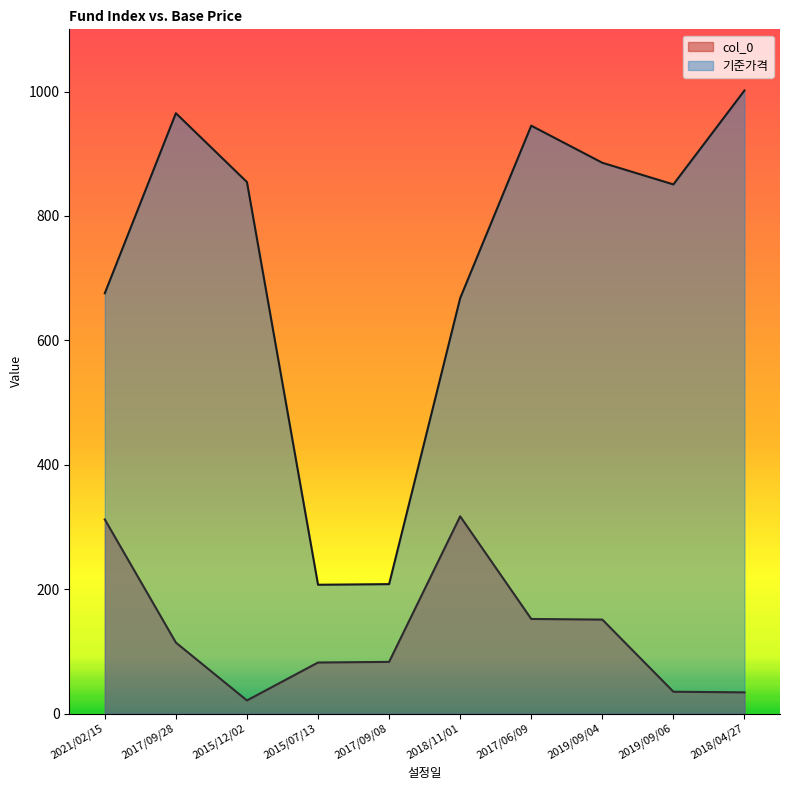

Rank the categories by 기준가격 value from lowest to highest.

2015/07/13, 2017/09/08, 2018/11/01, 2021/02/15, 2019/09/06, 2015/12/02, 2019/09/04, 2017/06/09, 2017/09/28, 2018/04/27